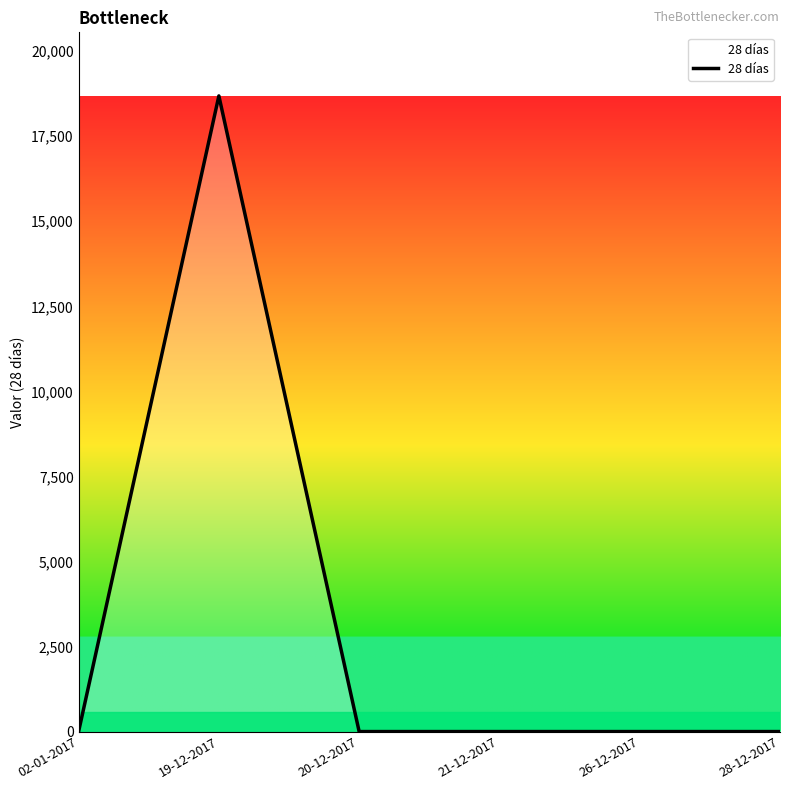

True or false: the data shows 0 at 21-12-2017.

True